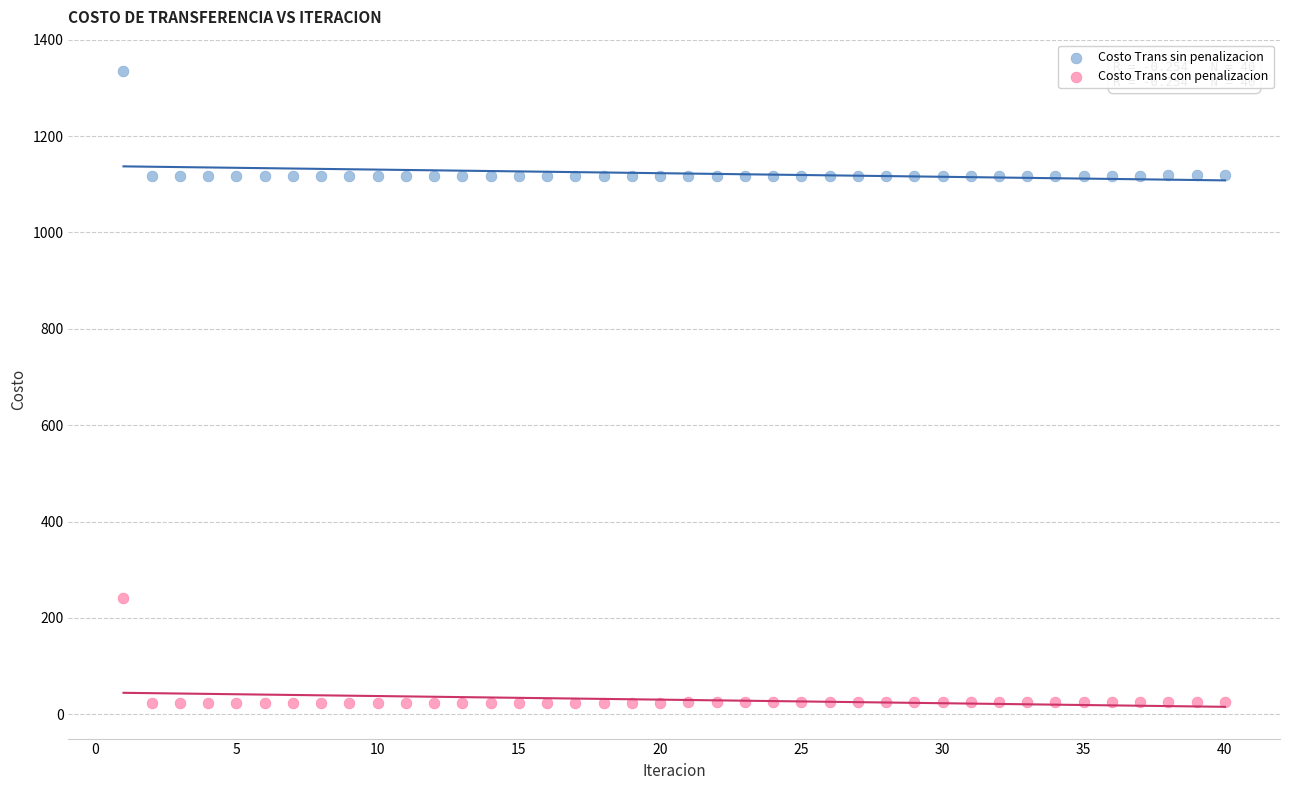

Across all data points, what is the range of Y values (max minus min)?

1310.0